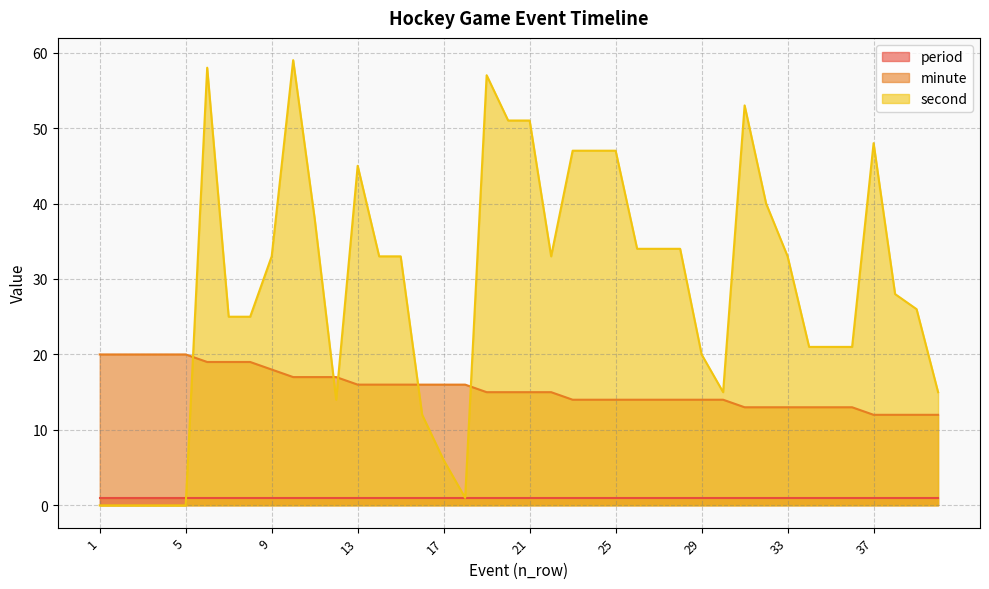

How many series are shown in this chart?

3